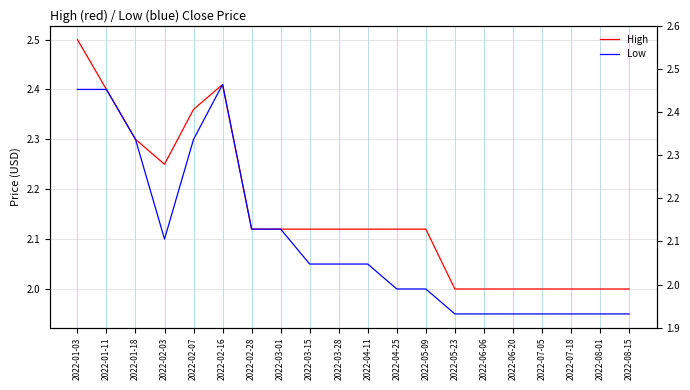

List the series in order of their peak value, lowest first.

Low, High